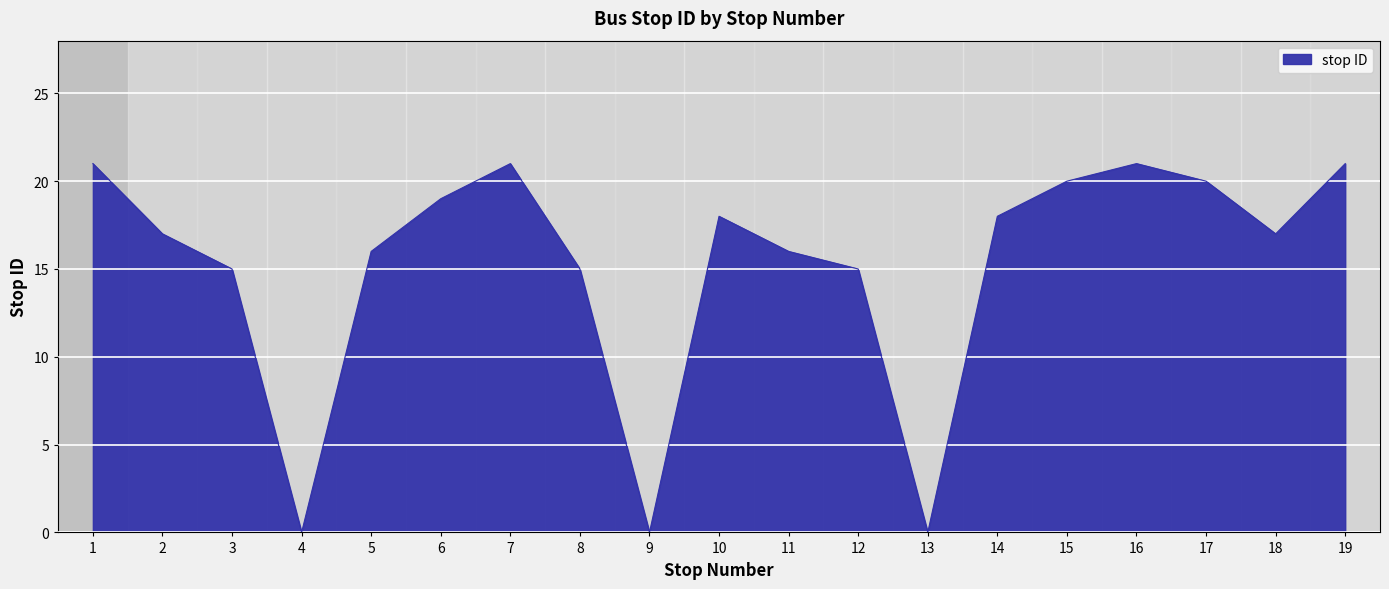

The value at 16 is 21. True or false?

True